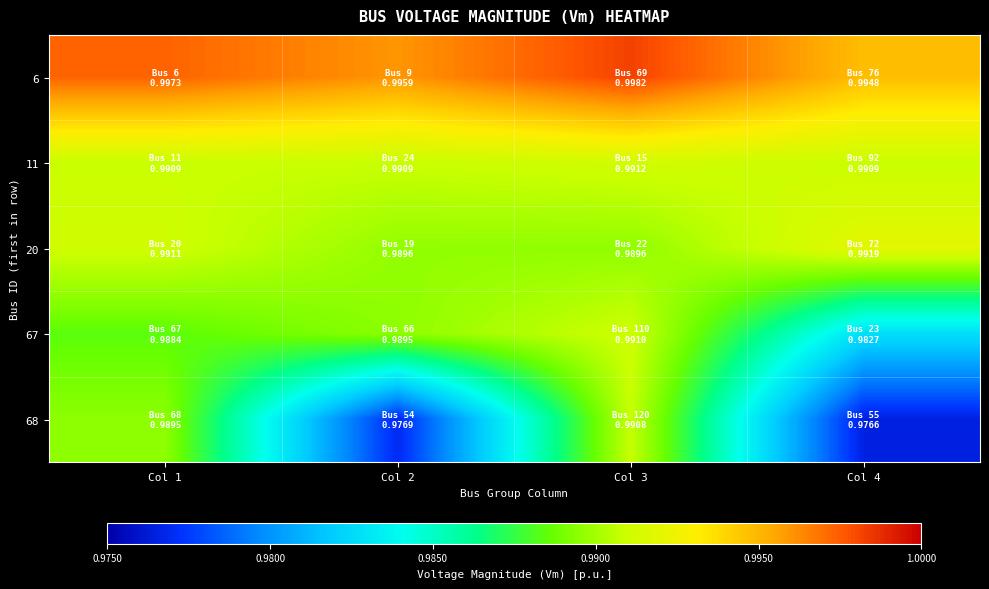

Which category has the highest value across all series?

Col 3